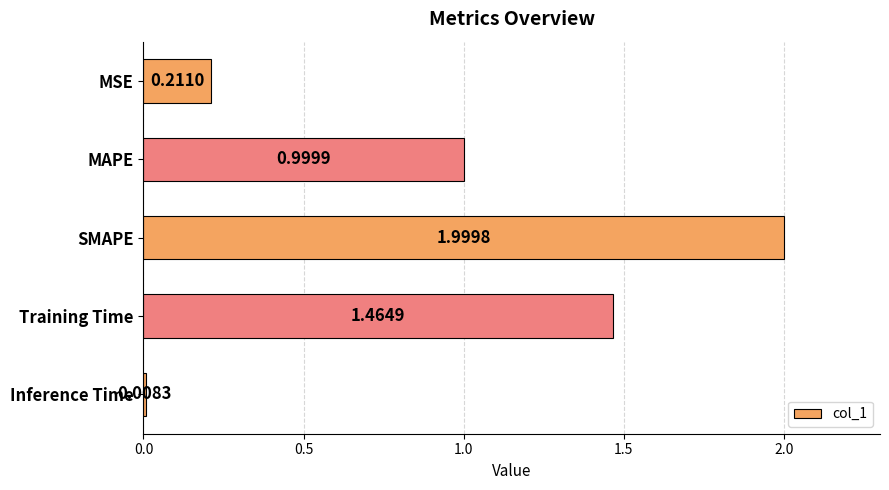

What is the average value?

0.9